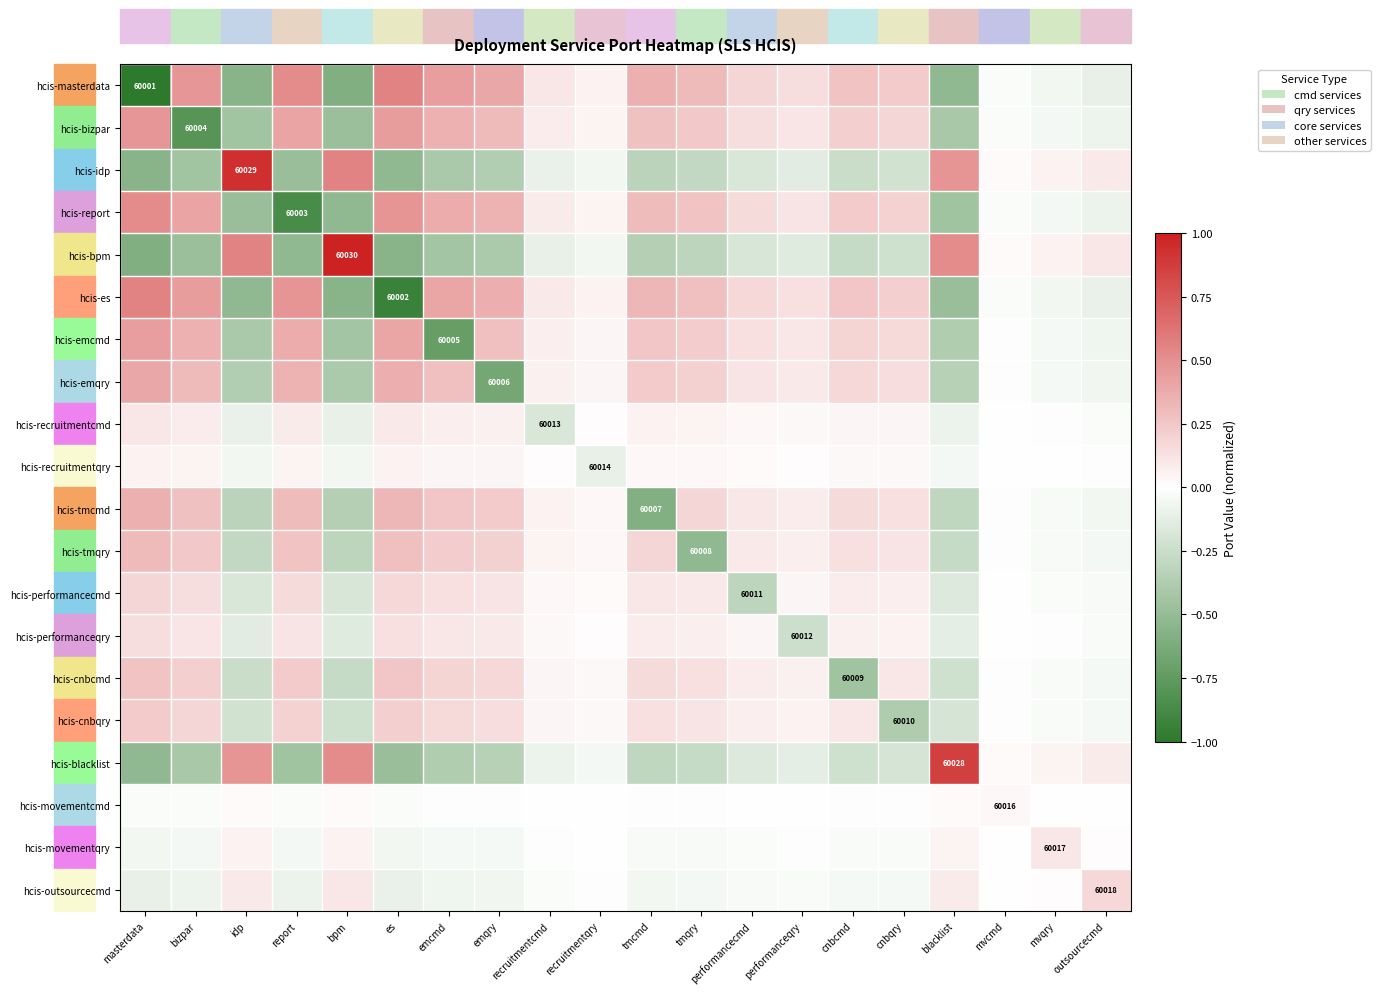

At which label does hcis-recruitmentcmd first exceed 0?

masterdata